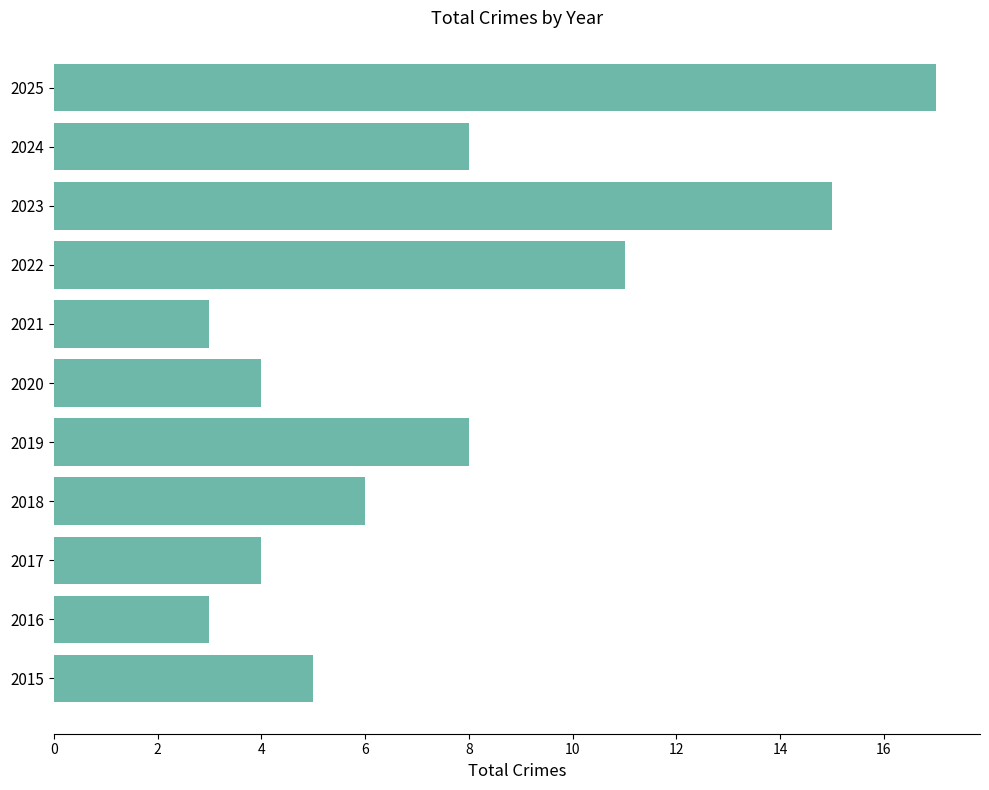

What is the greatest value displayed?

17